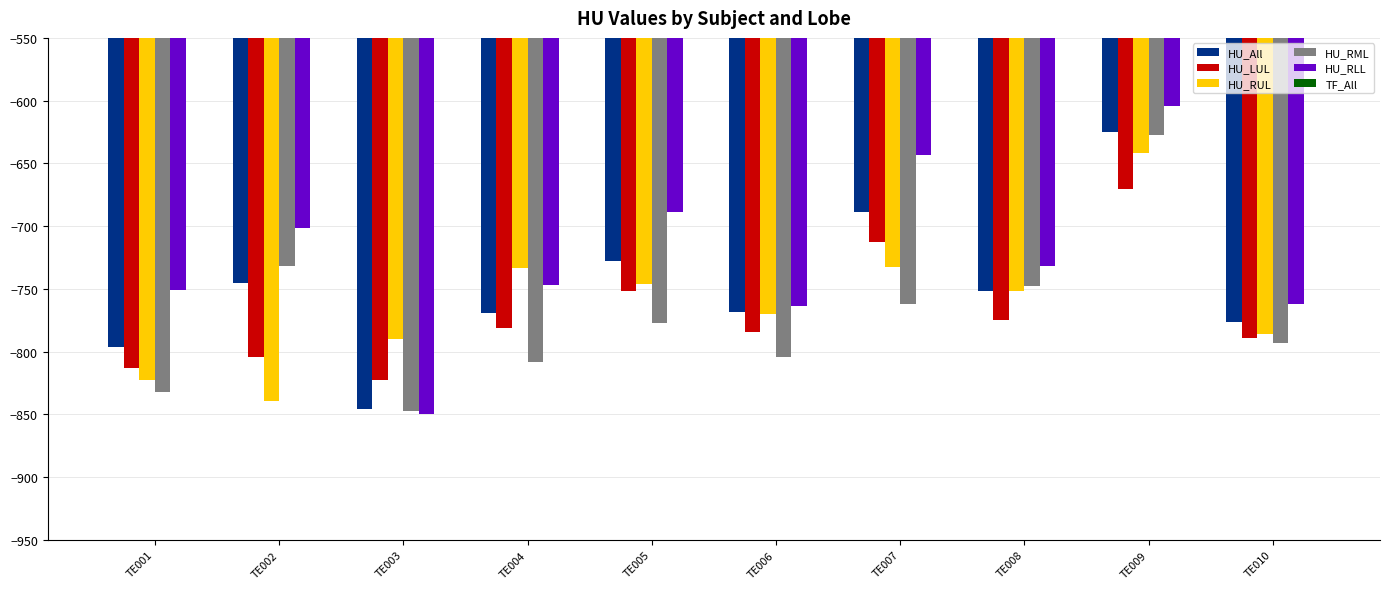

What is the value of the HU_RLL bar at the 8th from the left?

-731.5